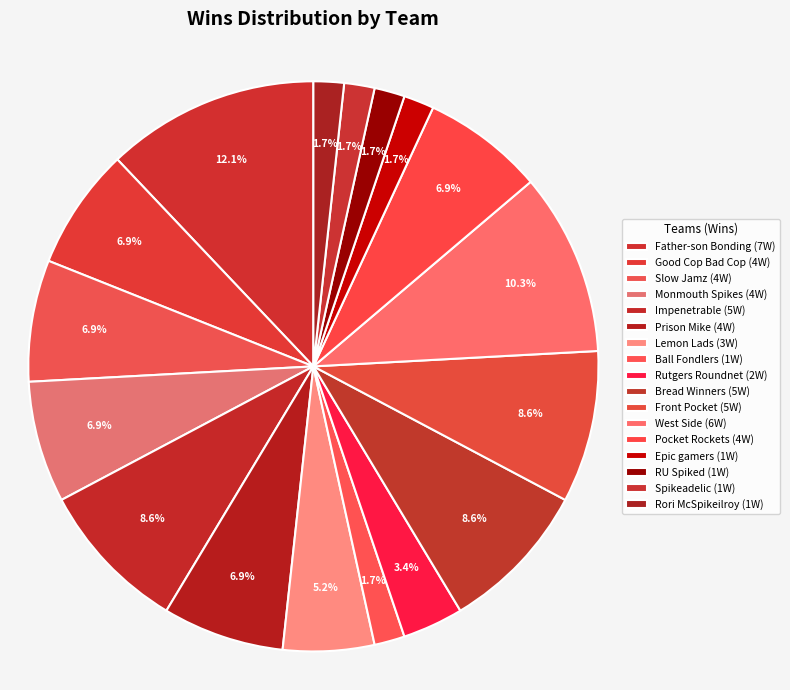

What is the largest slice in the pie chart?

Father-son Bonding